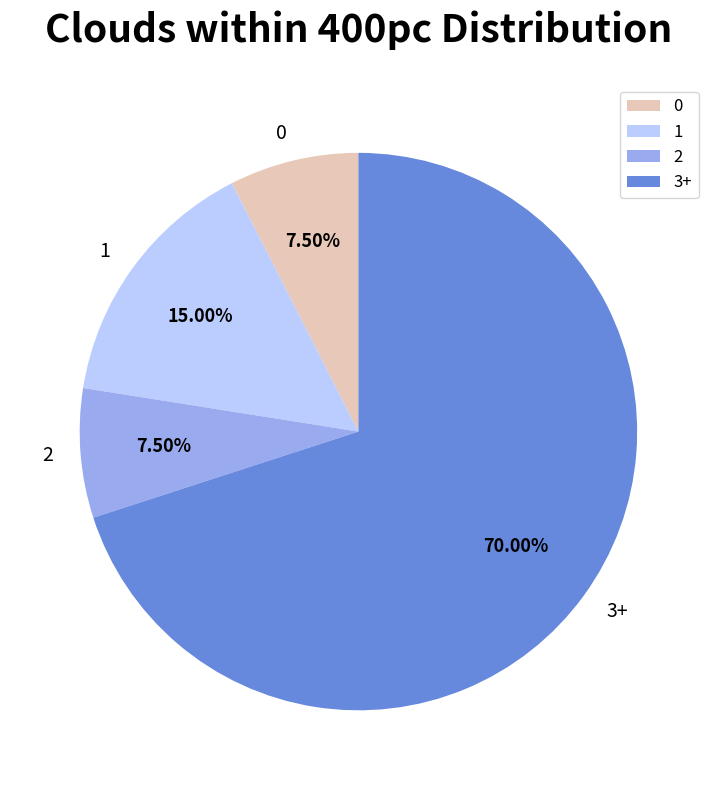

Combined, do 0 and 2 account for over 50%?

No